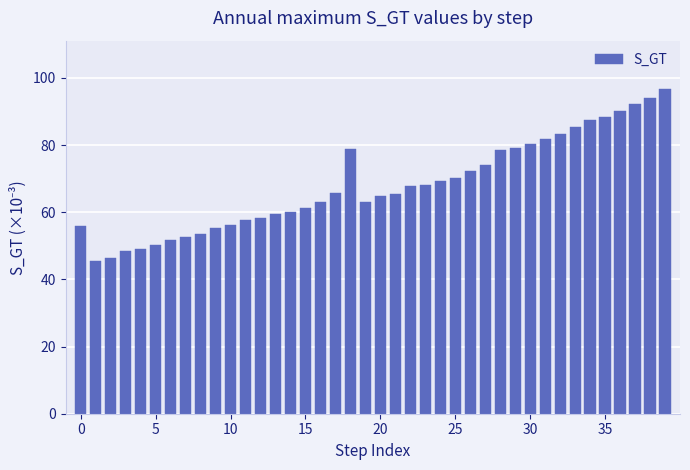

What is the greatest value displayed?

96.6